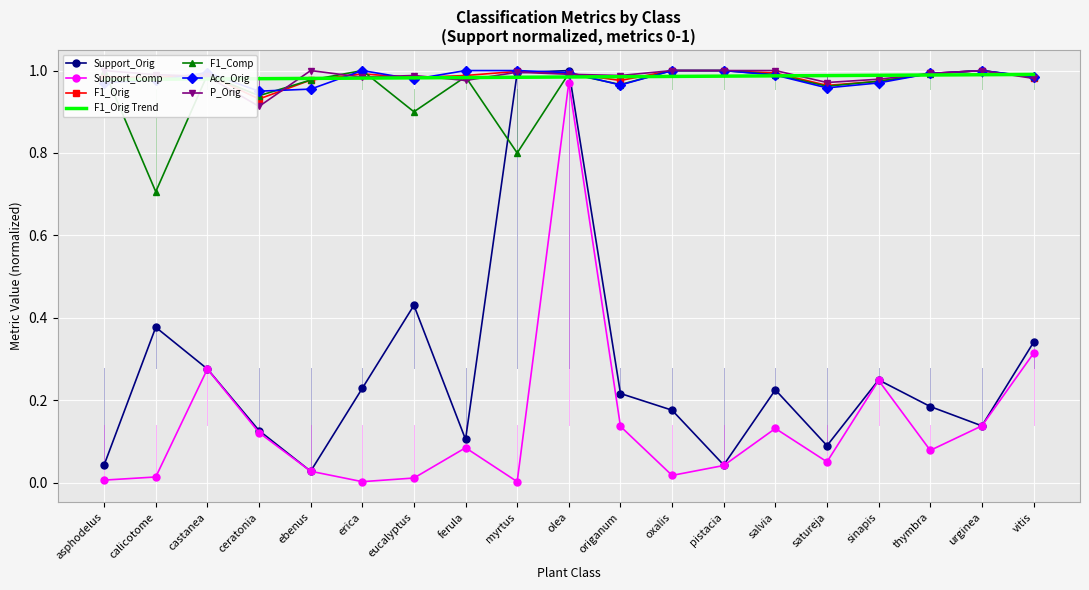

Is this an area chart (filled region under the line)?

No